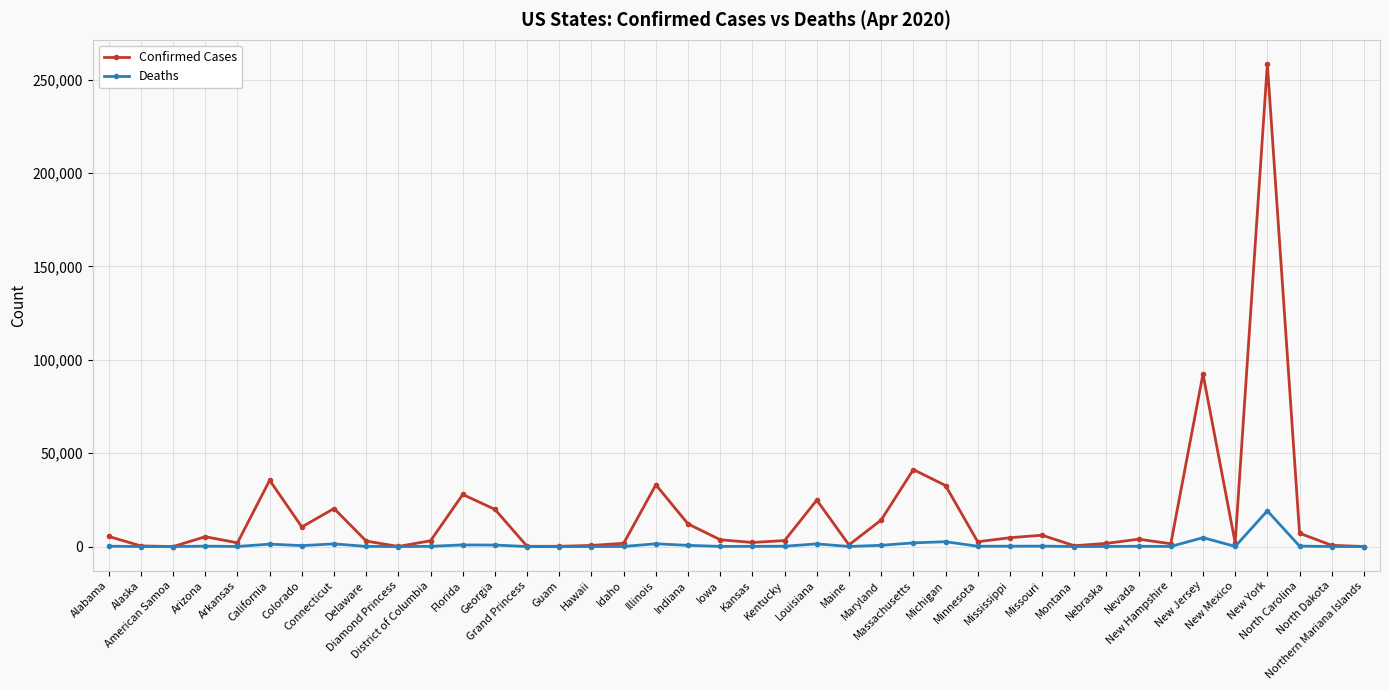

Which series has the largest range (max minus min)?

Confirmed Cases